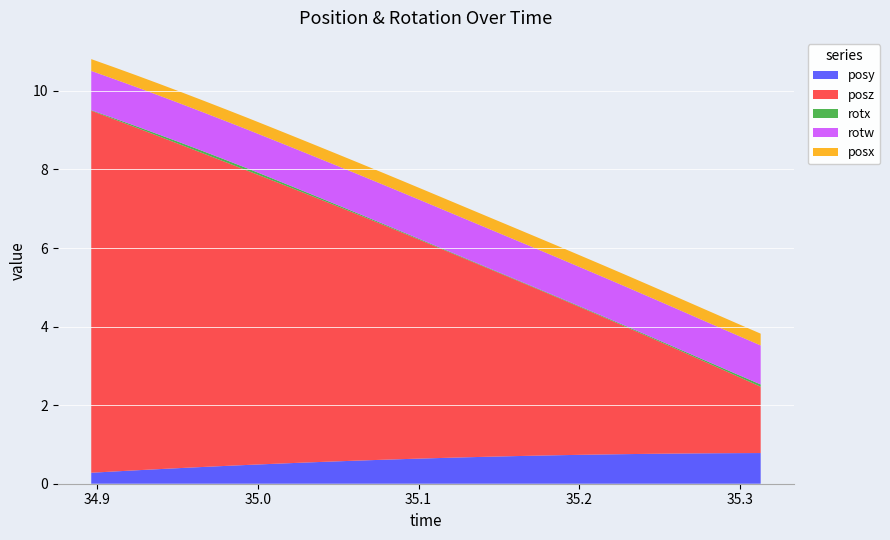

Reading left to right, transcribe all the data shown in this chart.

posy: 0.3	0.3	0.3	0.4	0.4	0.4	0.5	0.5	0.5	0.5	0.5	0.6	0.6	0.6	0.6	0.6	0.7	0.7	0.7	0.7	0.7	0.7	0.7	0.7	0.8	0.8	0.8	0.8	0.8	0.8	0.8
posz: 9.2	9.0	8.7	8.5	8.2	8.0	7.7	7.5	7.2	7.0	6.7	6.5	6.2	6.0	5.7	5.5	5.2	5.0	4.7	4.5	4.2	4.0	3.7	3.5	3.2	3.0	2.7	2.4	2.2	1.9	1.7
rotx: 0.0	0.0	0.0	0.0	0.1	0.1	0.1	0.1	0.1	0.0	0.0	0.0	0.0	0.0	0.0	0.0	0.0	0.0	0.0	0.0	0.0	0.0	0.0	0.0	0.0	0.0	0.0	0.0	0.0	0.0	0.1
rotw: 1.0	1.0	1.0	1.0	1.0	1.0	1.0	1.0	1.0	1.0	1.0	1.0	1.0	1.0	1.0	1.0	1.0	1.0	1.0	1.0	1.0	1.0	1.0	1.0	1.0	1.0	1.0	1.0	1.0	1.0	1.0
posx: 0.3	0.3	0.3	0.3	0.3	0.3	0.3	0.3	0.3	0.3	0.3	0.3	0.3	0.3	0.3	0.3	0.3	0.3	0.3	0.3	0.3	0.3	0.3	0.3	0.3	0.3	0.3	0.3	0.3	0.3	0.3